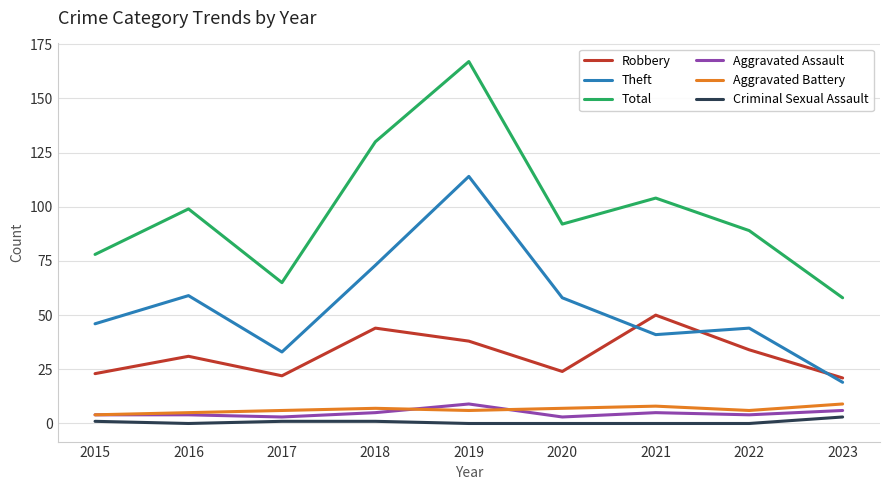

Count the Aggravated Assault values in the range 4 to 5.

5